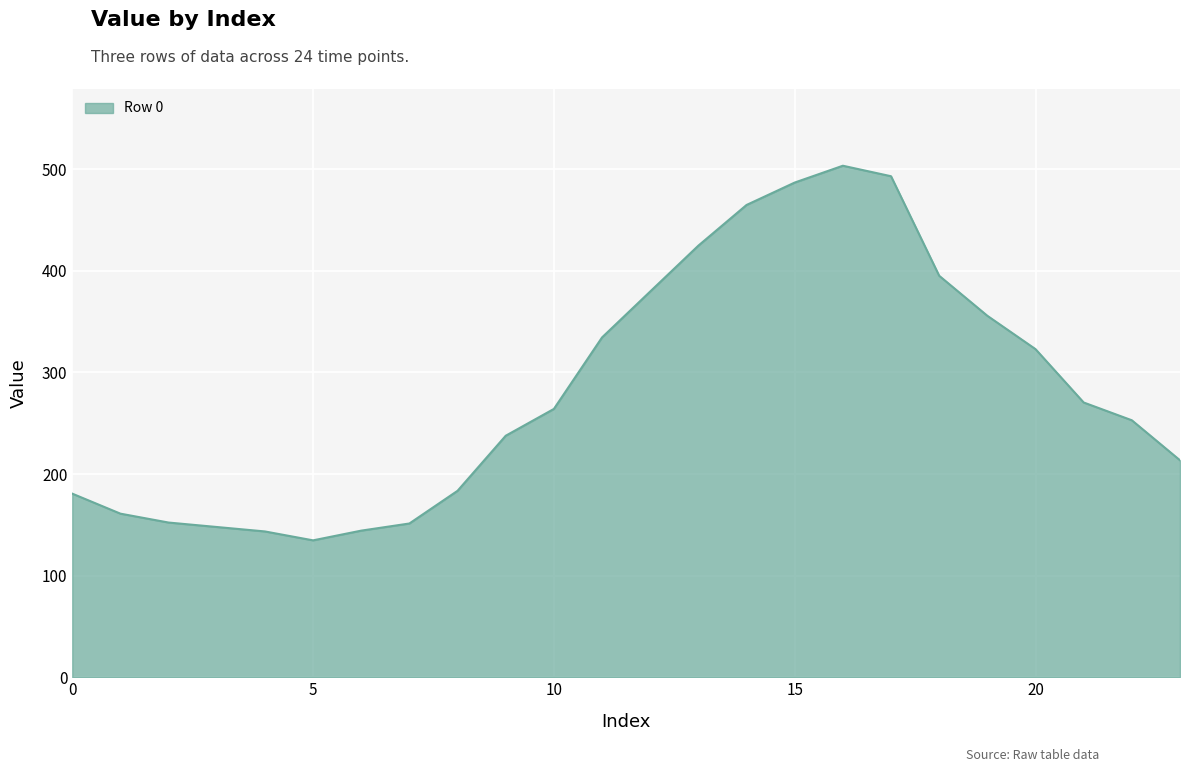

What is the maximum value shown in the chart?

503.5